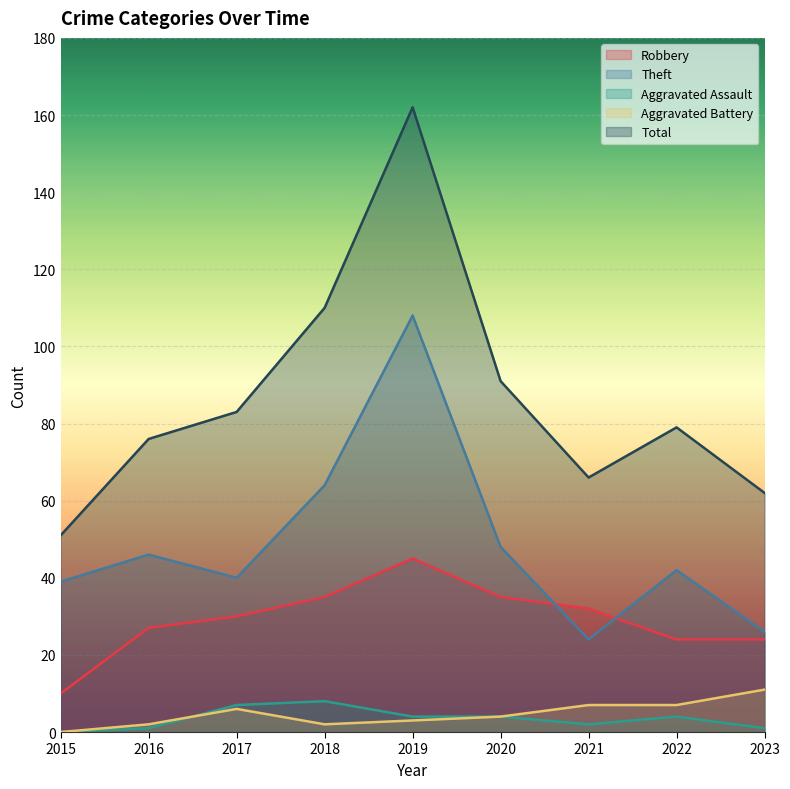

What is the value of the Aggravated Assault point at the 3rd from the left?

7